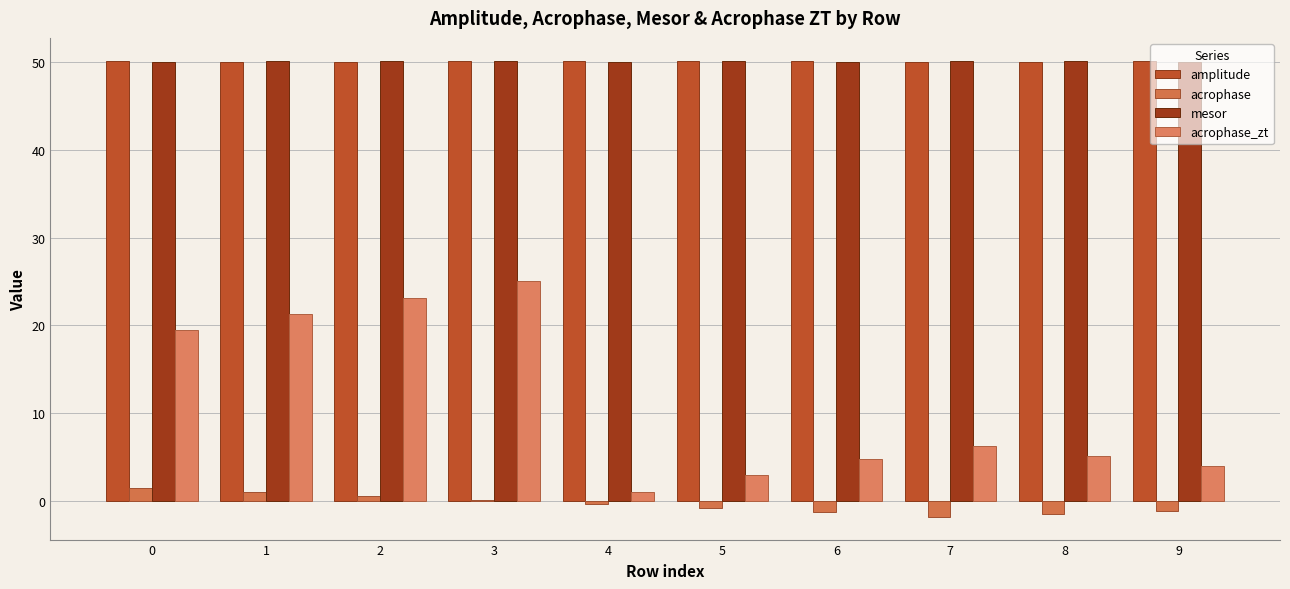

What is the lowest value of the amplitude series?

50.0